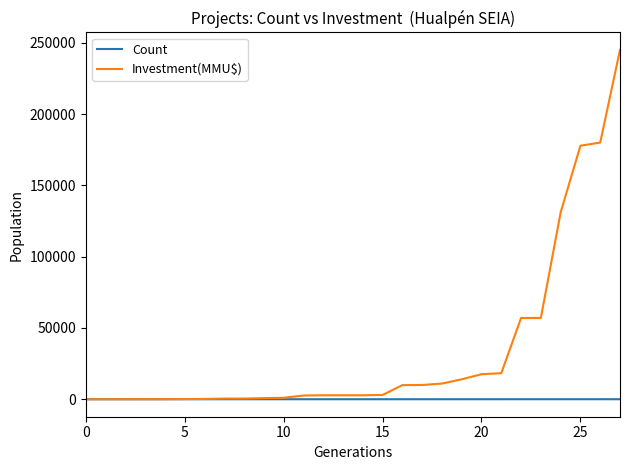

Which series has the largest total across all categories?

Investment(MMU$)